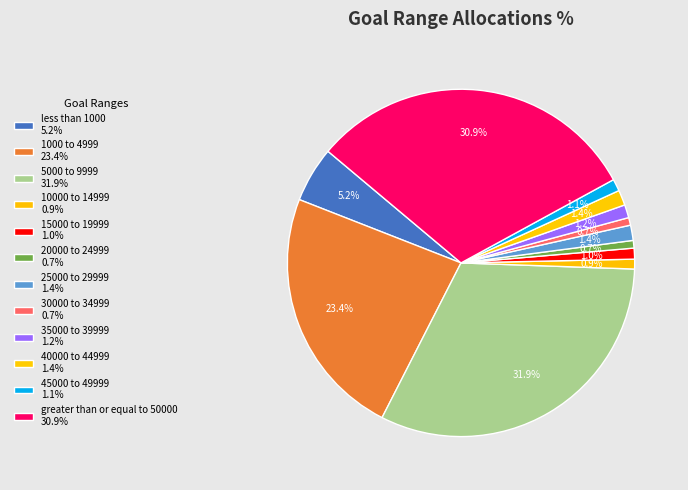

What percentage do 30000 to 34999 and 1000 to 4999 together represent?

24.1%